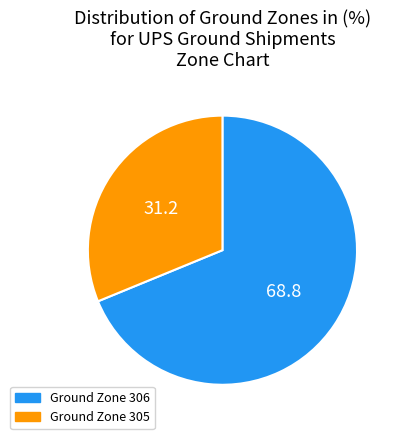

Which slice is the largest?

Ground Zone 306